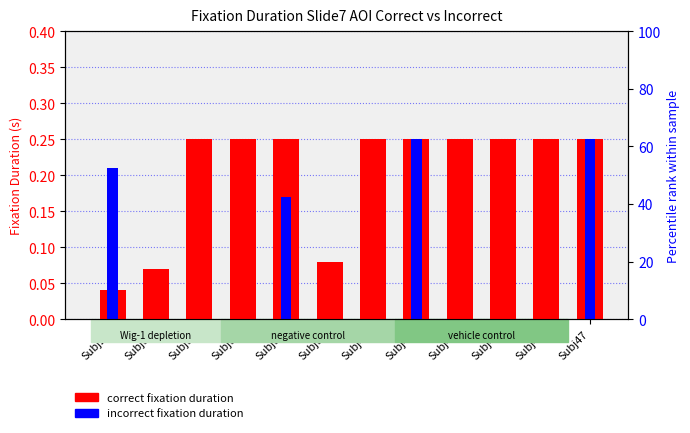

The value of incorrect fixation duration at Subj42 is 0.2. True or false?

True